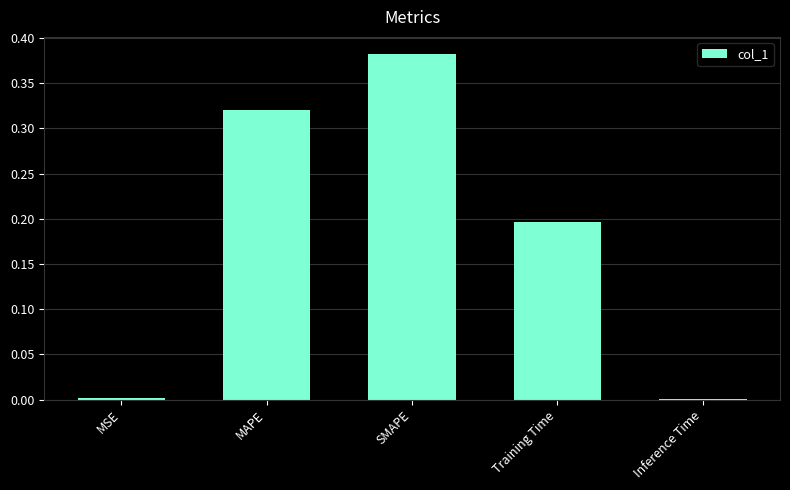

Is it true that the value at MSE is 0.0?

True